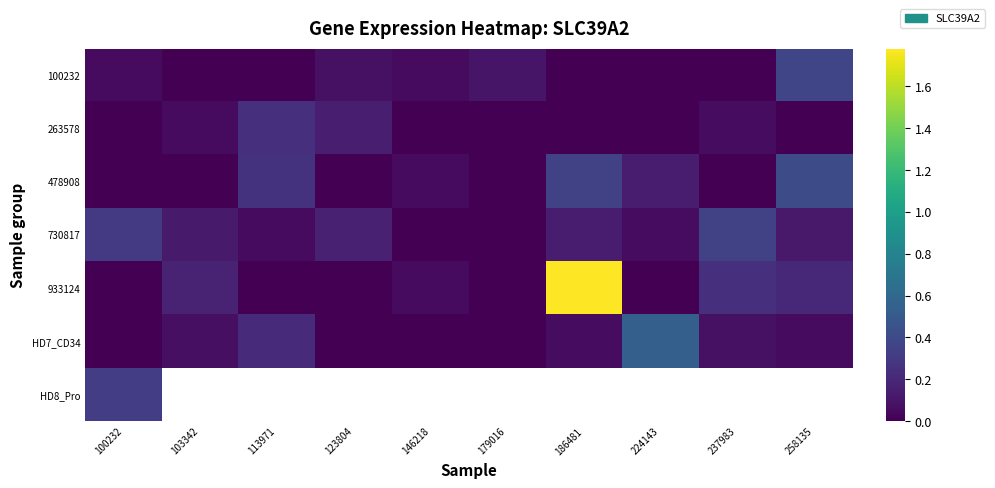

Which series changed the most between 123804 and 237983?

933124